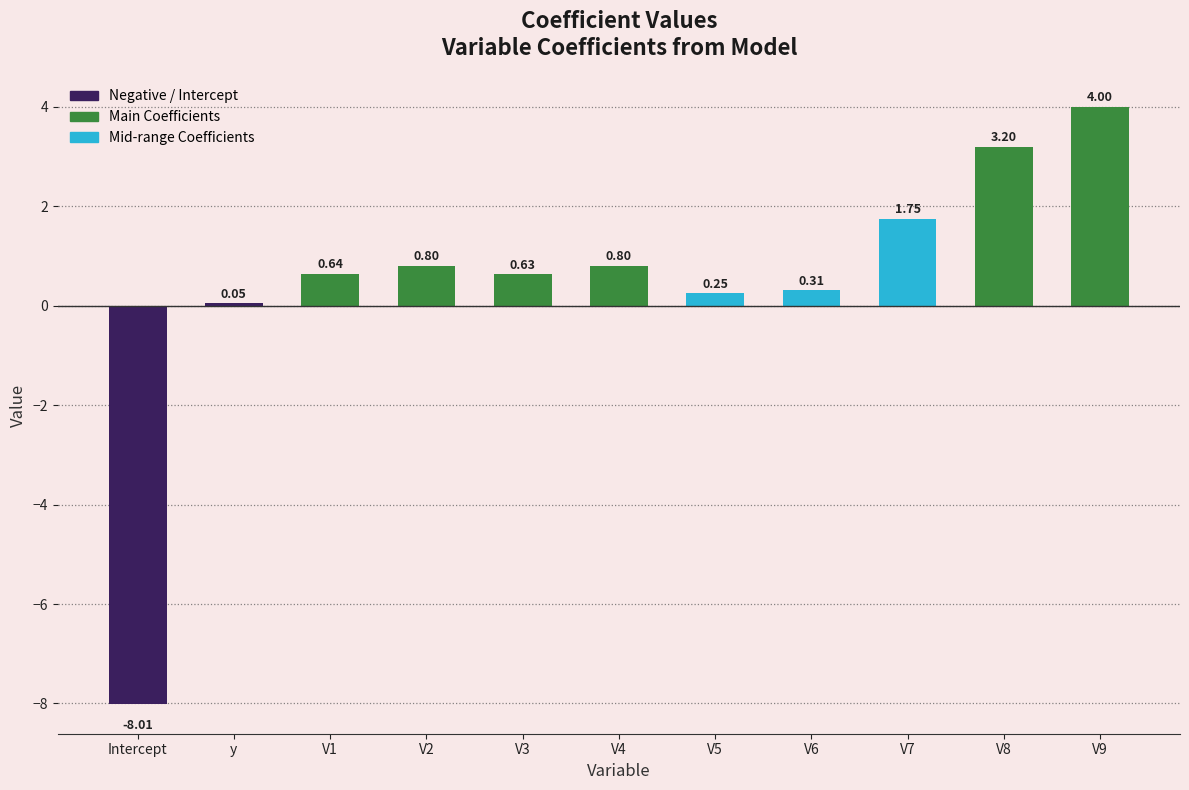

What is the greatest value displayed?

4.0